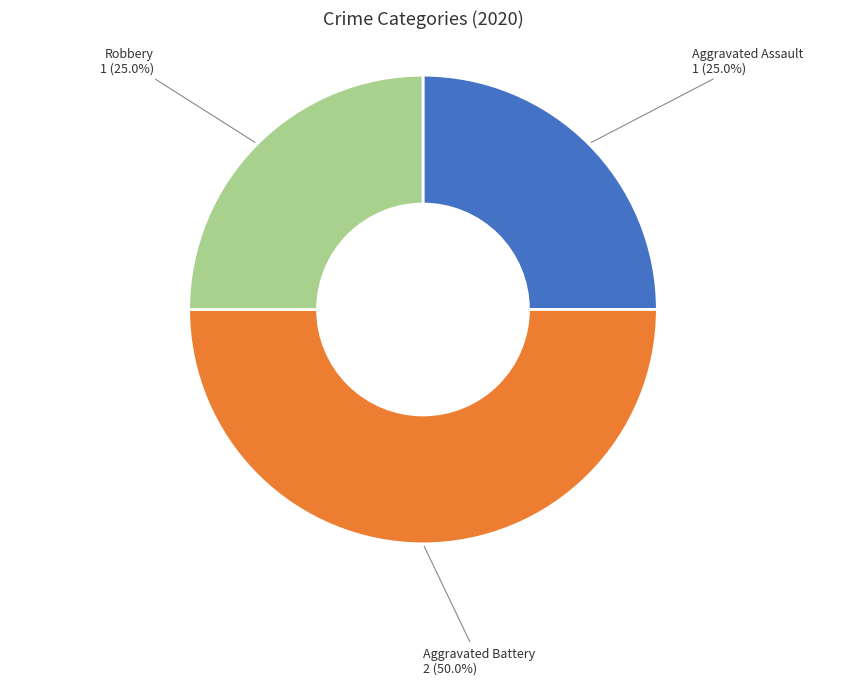

Does Robbery represent more than half of the total?

No